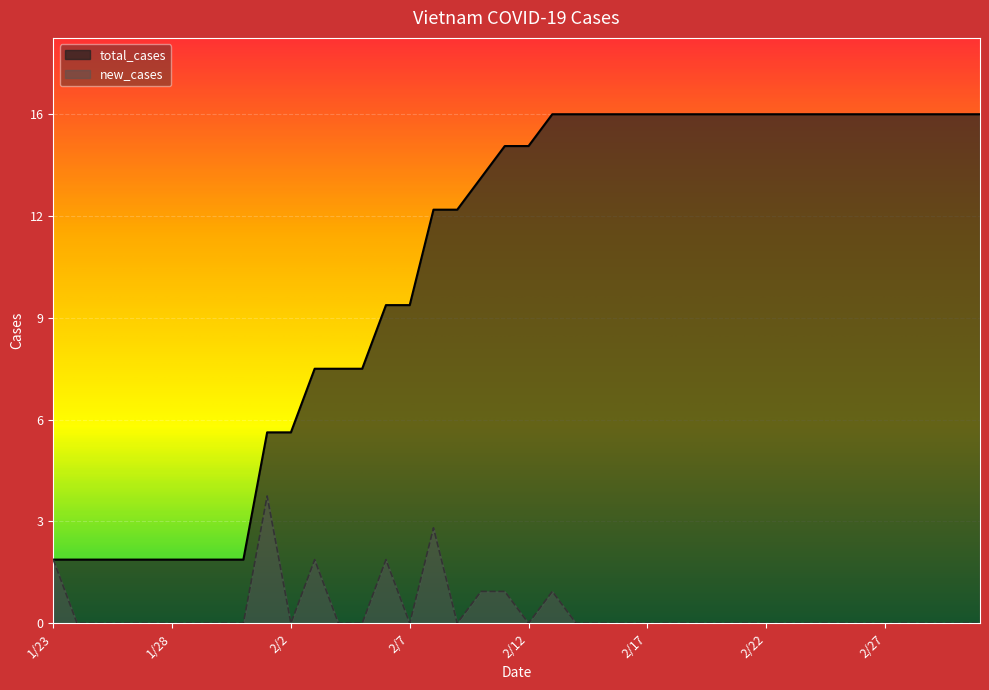

True or false: new_cases and total_cases cross at least once.

False